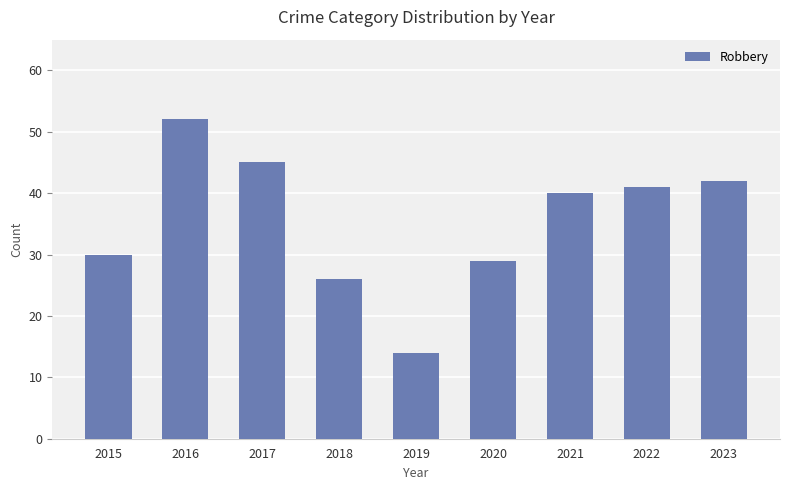

Read the value at 2015, to the nearest 10.

30